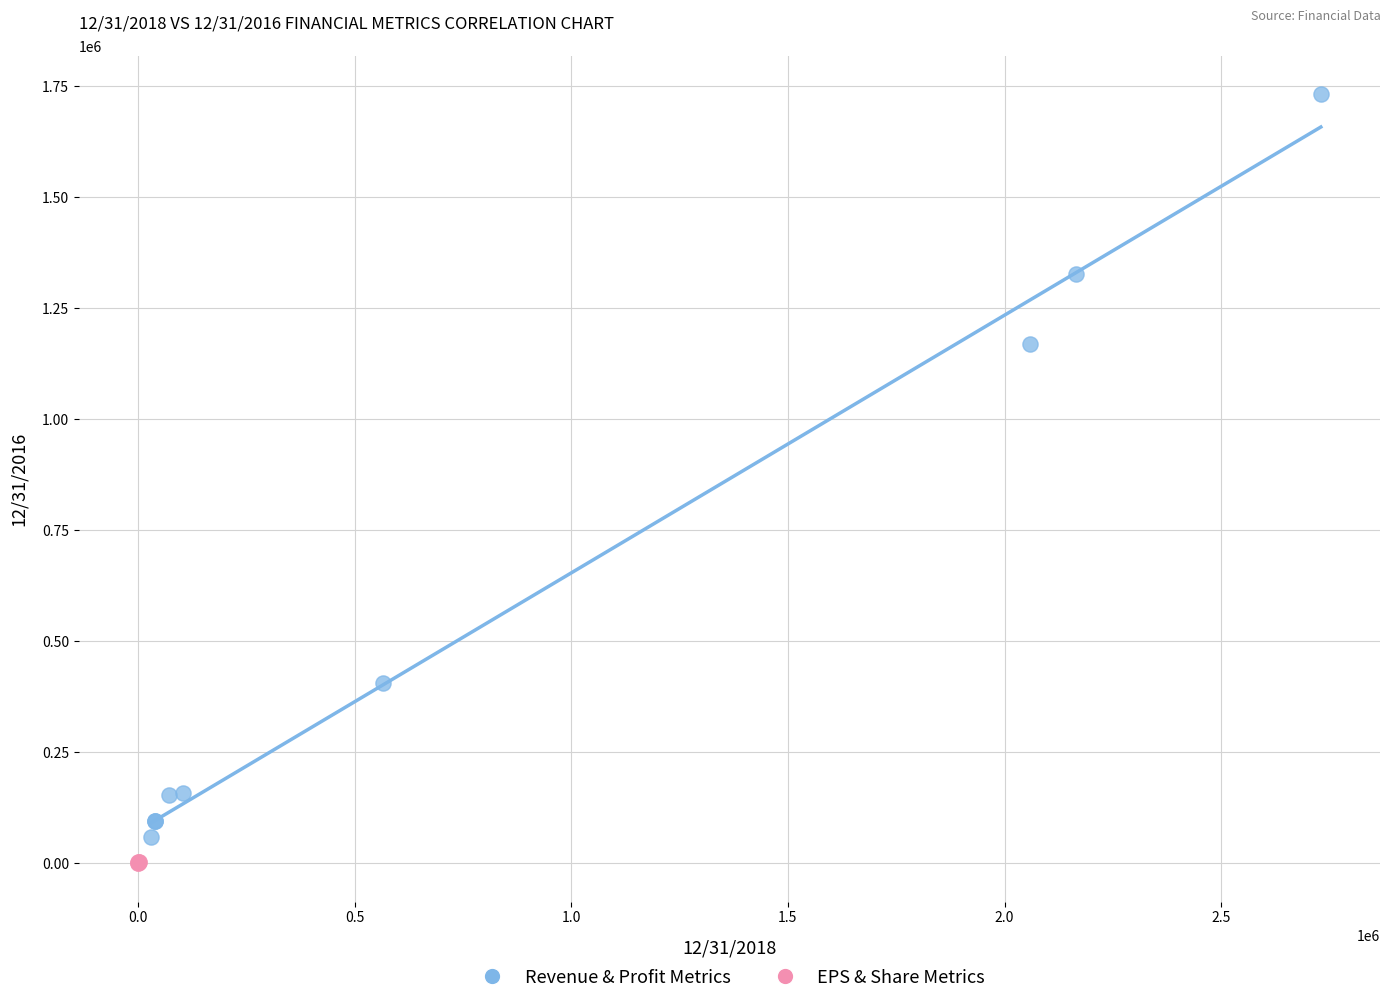

Which series reaches the maximum Y coordinate?

Revenue & Profit Metrics